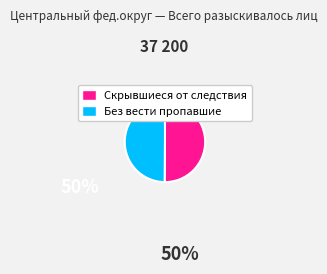

Combined, do Скрывшиеся от следствия and Без вести пропавшие account for over 50%?

Yes